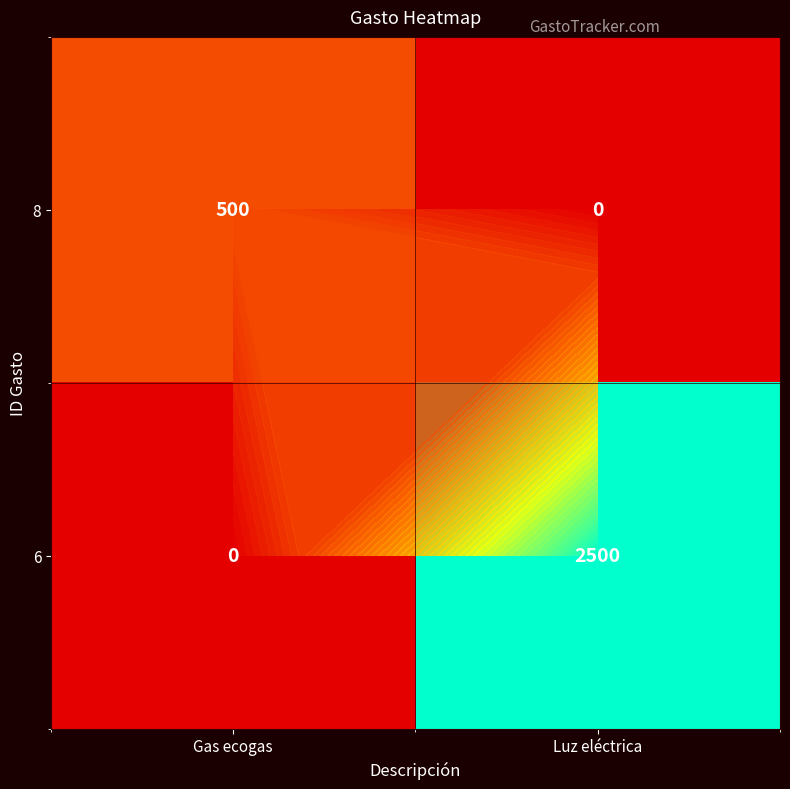

What is the difference between the highest and lowest values at Luz eléctrica?

2500